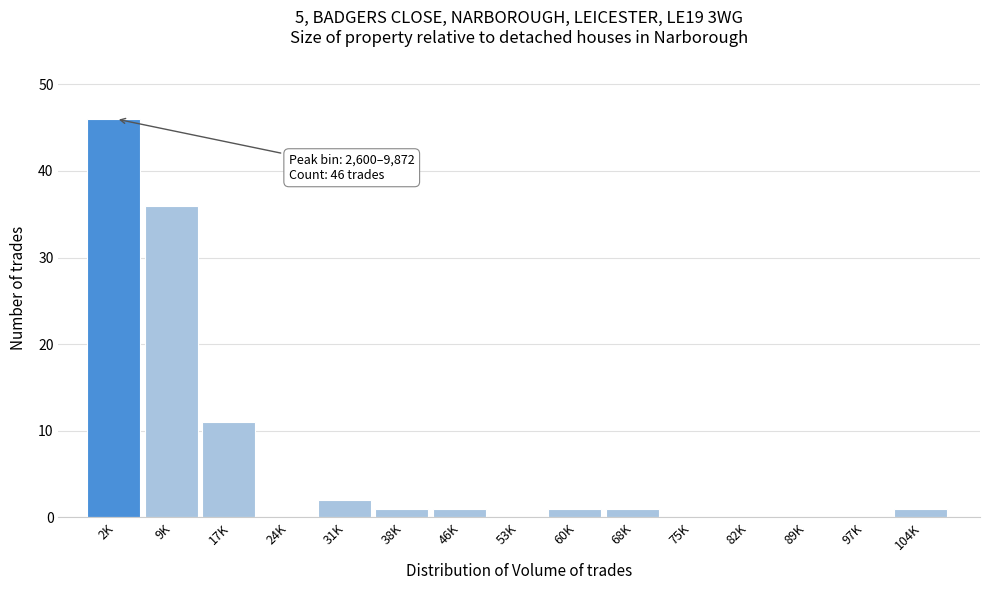

Reading left to right, transcribe all the data shown in this chart.

2K=46	9K=36	17K=11	24K=0	31K=2	38K=1	46K=1	53K=0	60K=1	68K=1	75K=0	82K=0	89K=0	97K=0	104K=1